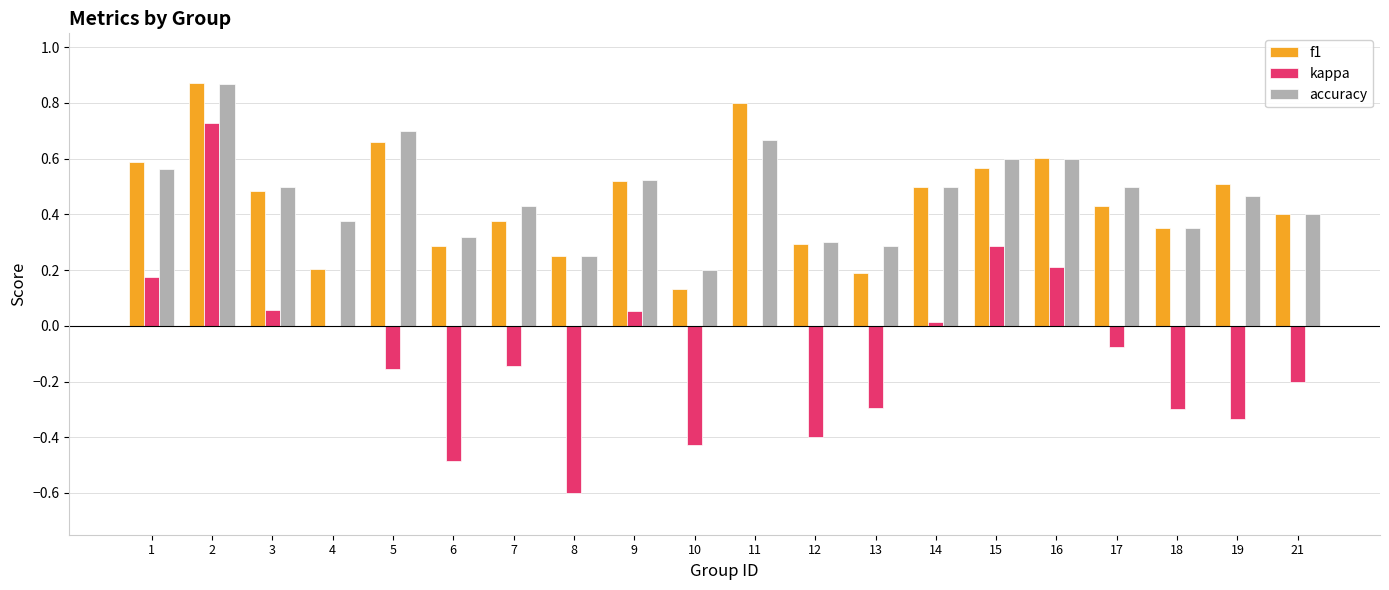

What is the sum of the accuracy values at 11 and 3?

1.2